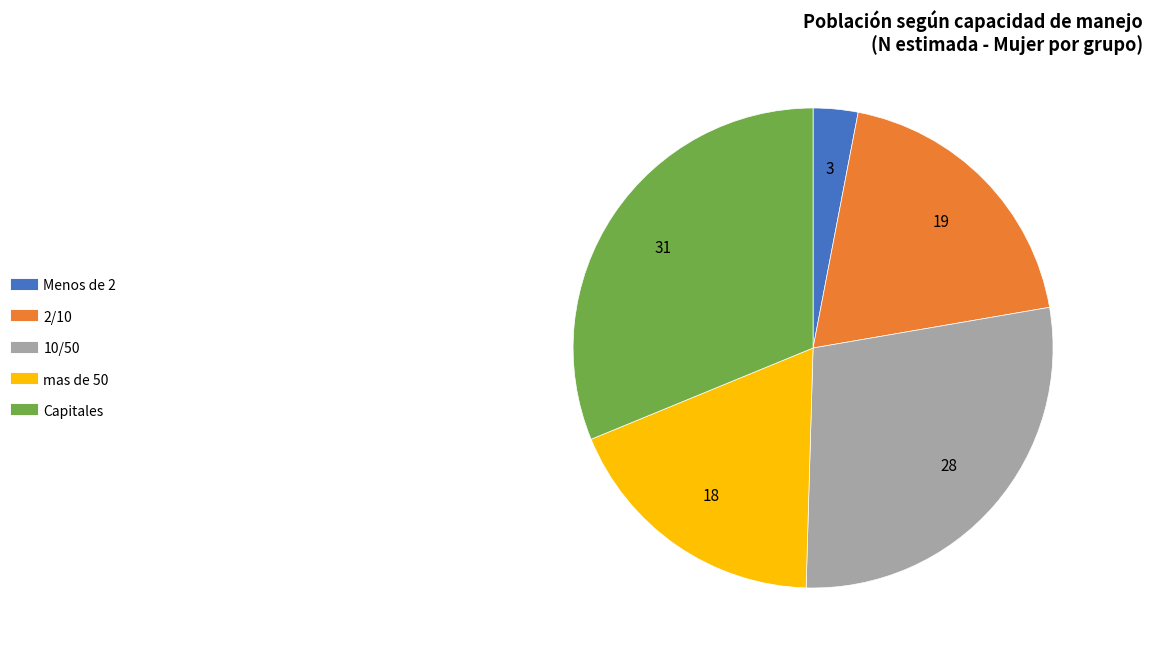

The 2/10 slice represents 19% of the pie. True or false?

True